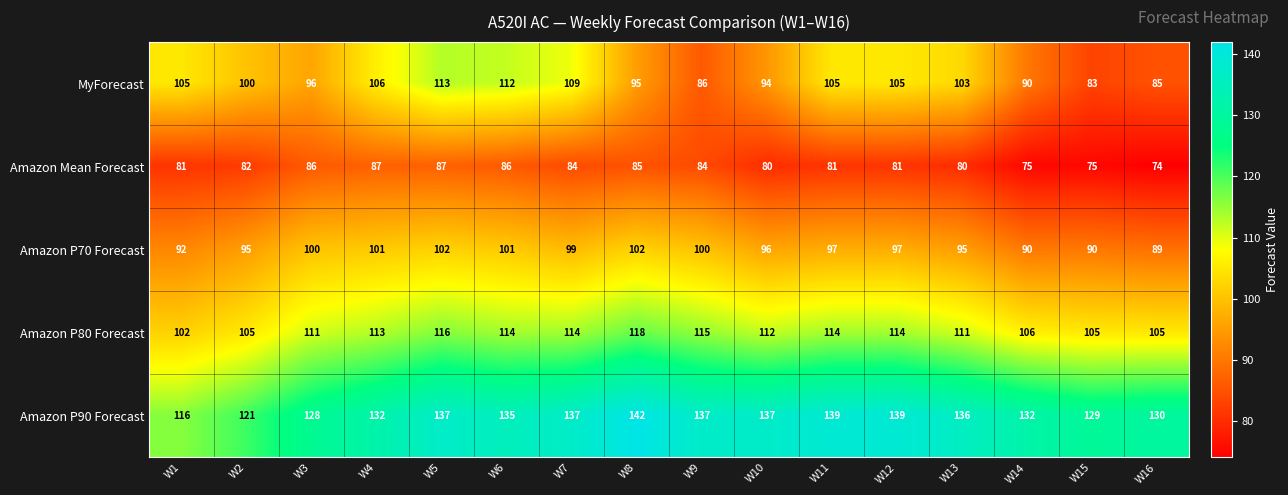

Between W4 and W12, which series saw the biggest shift?

Amazon P90 Forecast